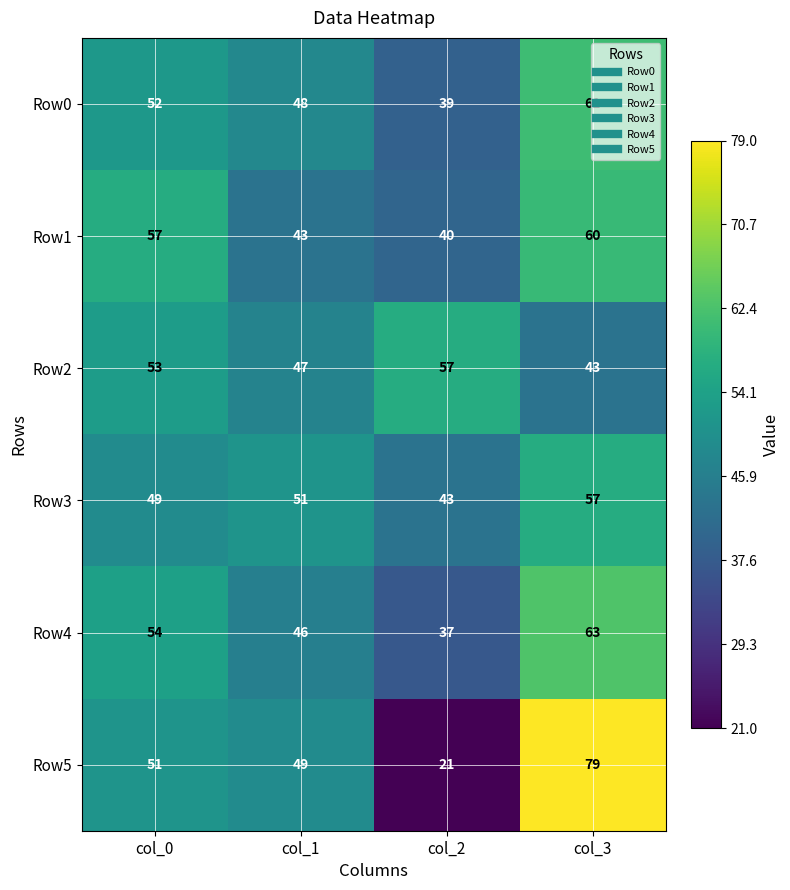

Which series changed the most between col_0 and col_2?

Row5